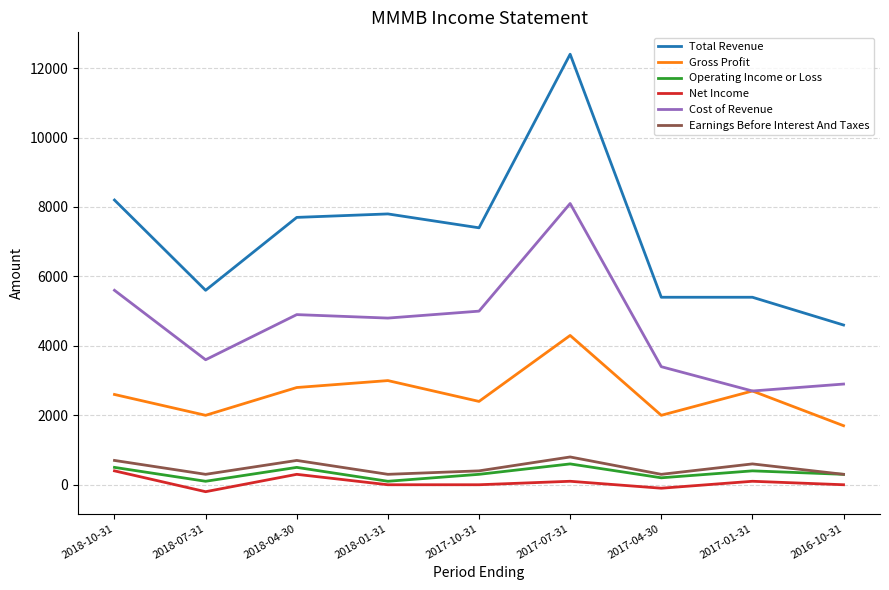

Is the value of Operating Income or Loss at 2018-07-31 greater than the value of Gross Profit at 2017-10-31?

No